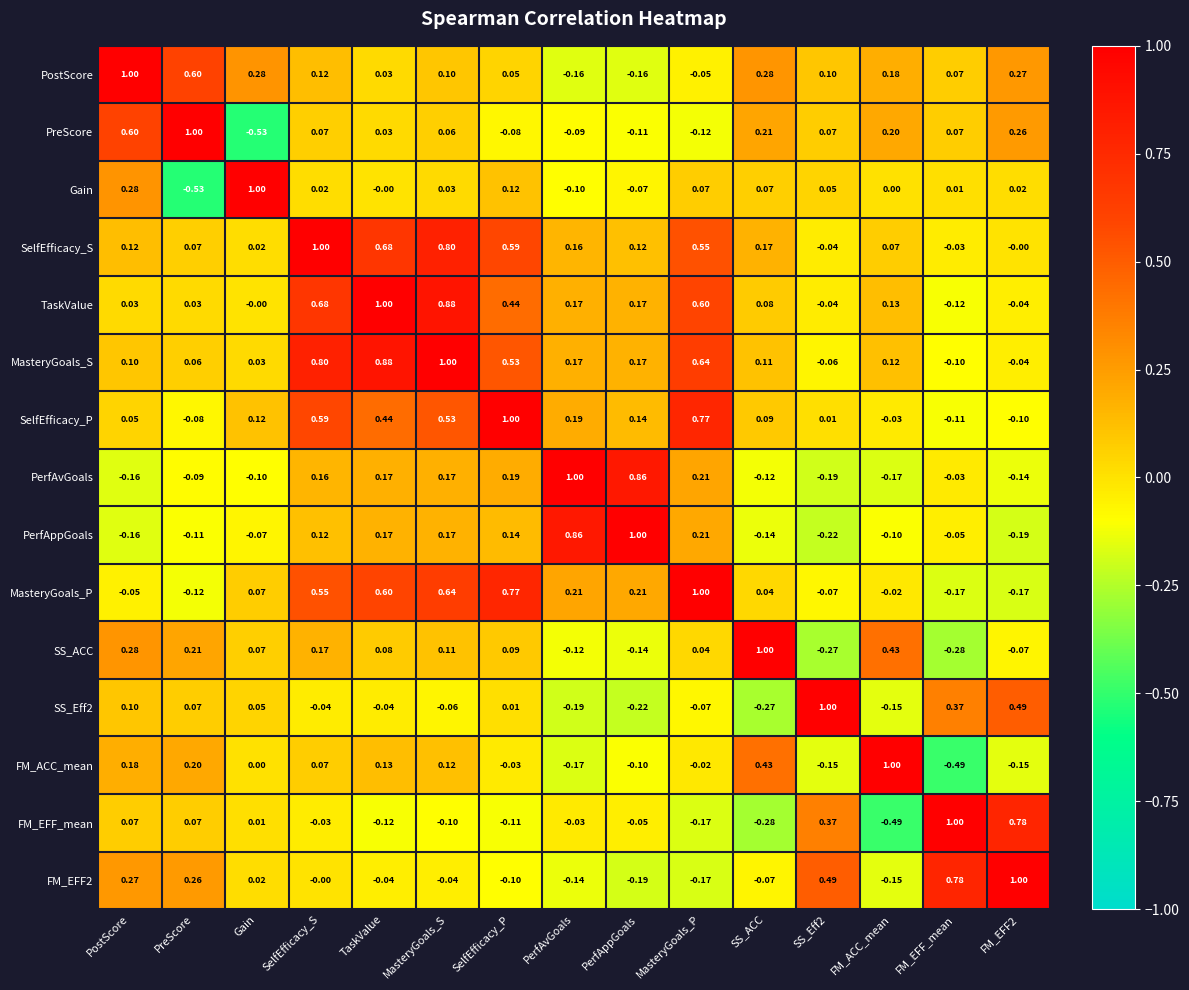

How many data points in SS_Eff2 are above 0?

7